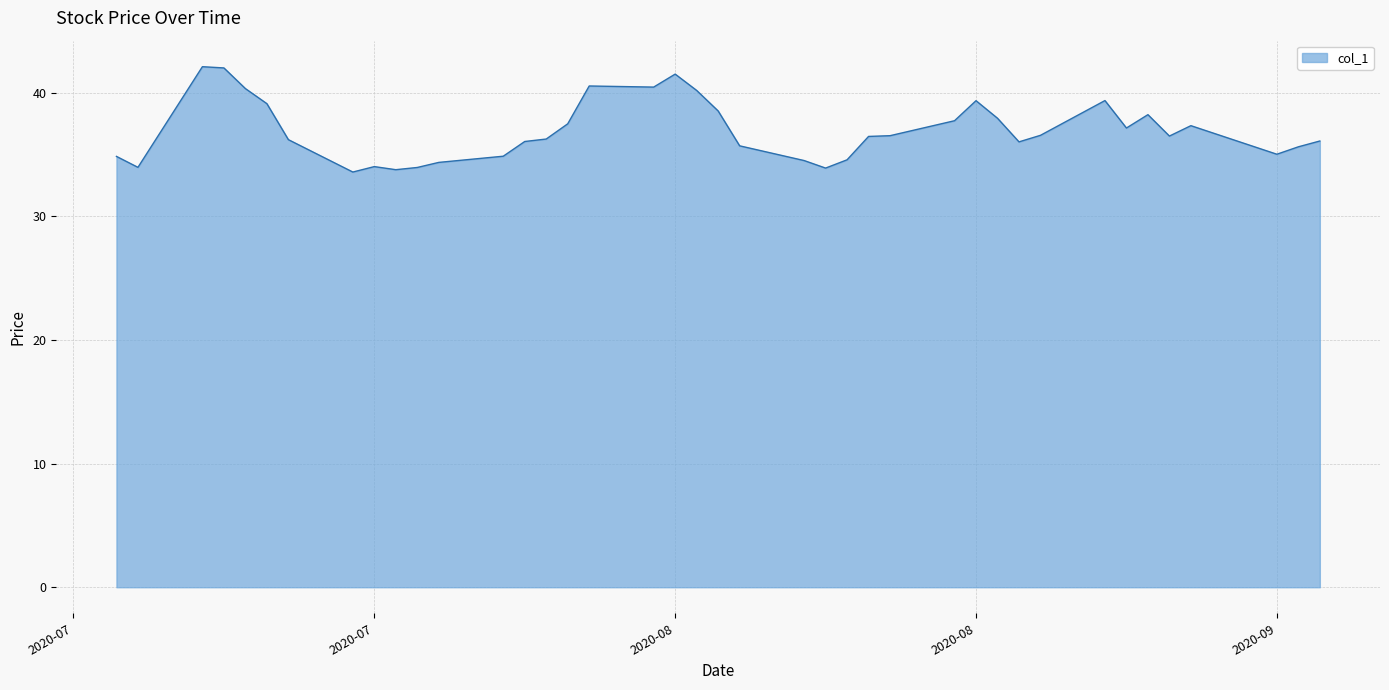

What is the smallest value displayed?

33.6